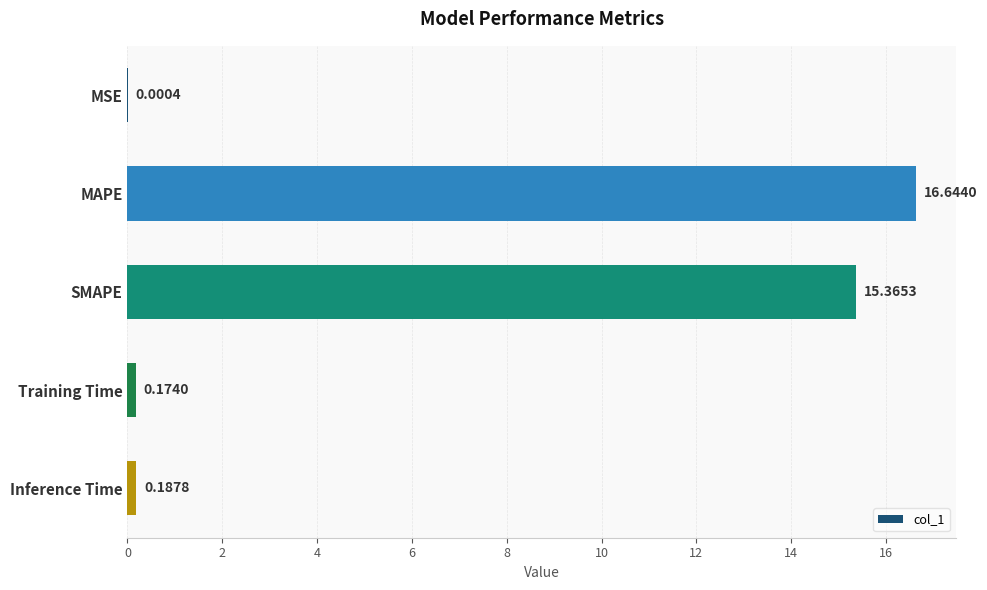

Which has a higher value, MSE or SMAPE?

SMAPE